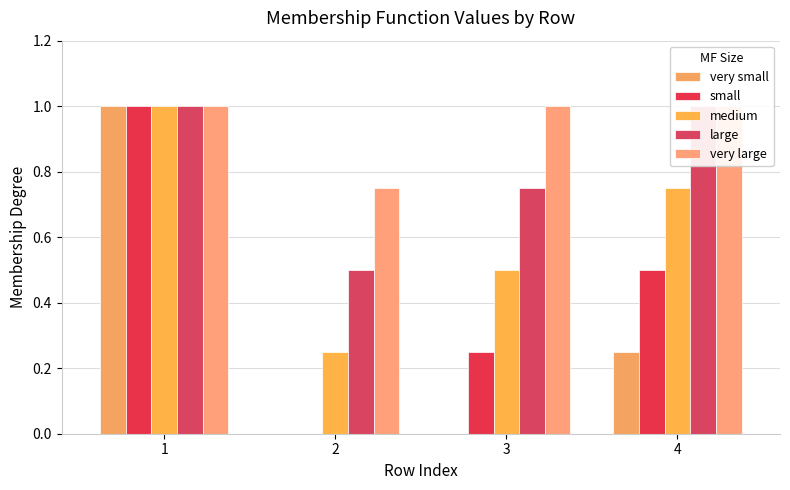

At which category is the sum across all series the highest?

1